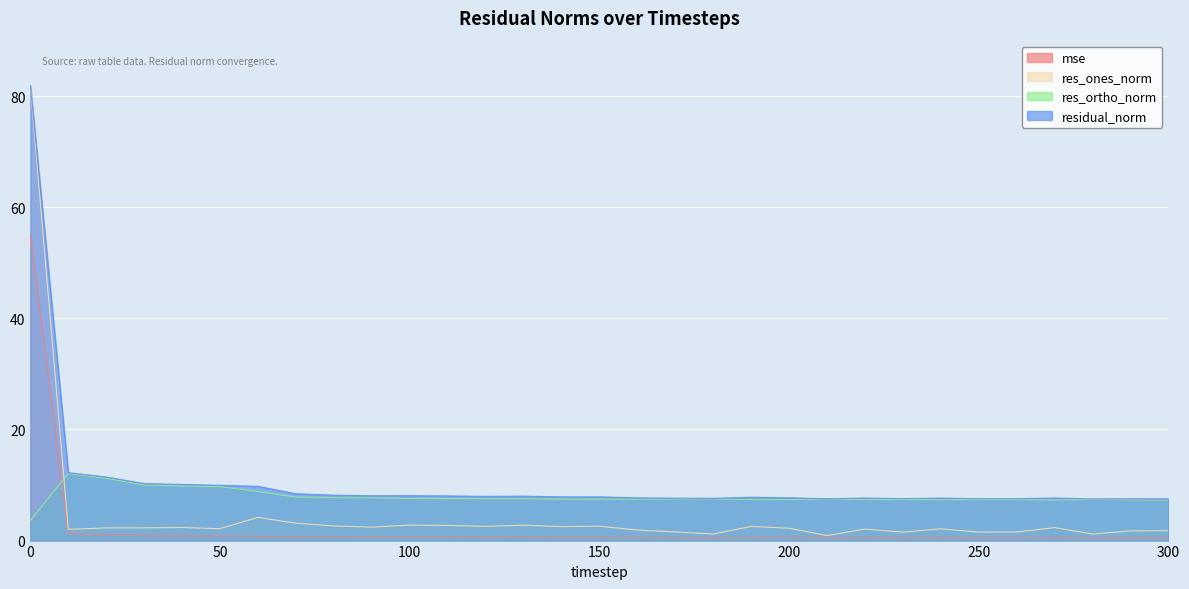

Reading left to right, extract all data points from this chart.

mse: 55.0	1.2	1.1	0.9	0.8	0.8	0.8	0.6	0.5	0.5	0.5	0.5	0.5	0.5	0.5	0.5	0.5	0.5	0.5	0.5	0.5	0.5	0.5	0.5	0.5	0.5	0.5	0.5	0.5	0.5	0.5
res_ones_norm: 81.9	2.0	2.3	2.3	2.3	2.1	4.2	3.1	2.6	2.4	2.8	2.7	2.6	2.8	2.5	2.6	1.9	1.6	1.2	2.6	2.2	0.9	2.1	1.5	2.1	1.5	1.6	2.3	1.2	1.7	1.8
res_ortho_norm: 3.6	12.1	11.2	10.0	9.8	9.7	8.8	7.8	7.7	7.7	7.6	7.6	7.5	7.5	7.5	7.4	7.5	7.5	7.5	7.4	7.4	7.5	7.4	7.4	7.3	7.4	7.4	7.3	7.4	7.3	7.3
residual_norm: 81.9	12.2	11.4	10.3	10.1	10.0	9.8	8.4	8.2	8.1	8.1	8.0	8.0	8.0	7.9	7.9	7.7	7.6	7.6	7.8	7.7	7.5	7.7	7.6	7.6	7.5	7.5	7.7	7.5	7.5	7.5